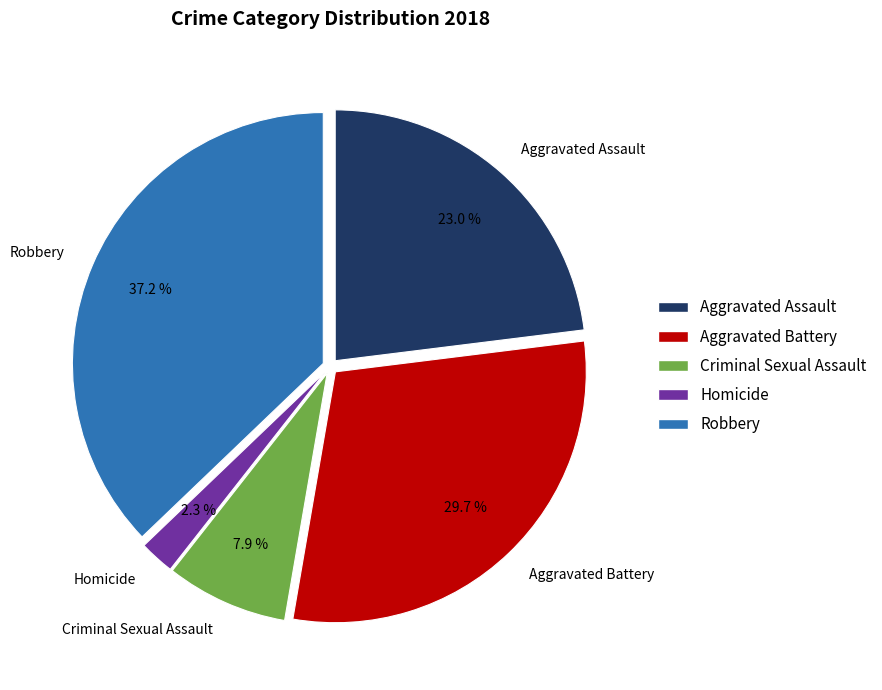

Between Criminal Sexual Assault and Homicide, which is larger?

Criminal Sexual Assault